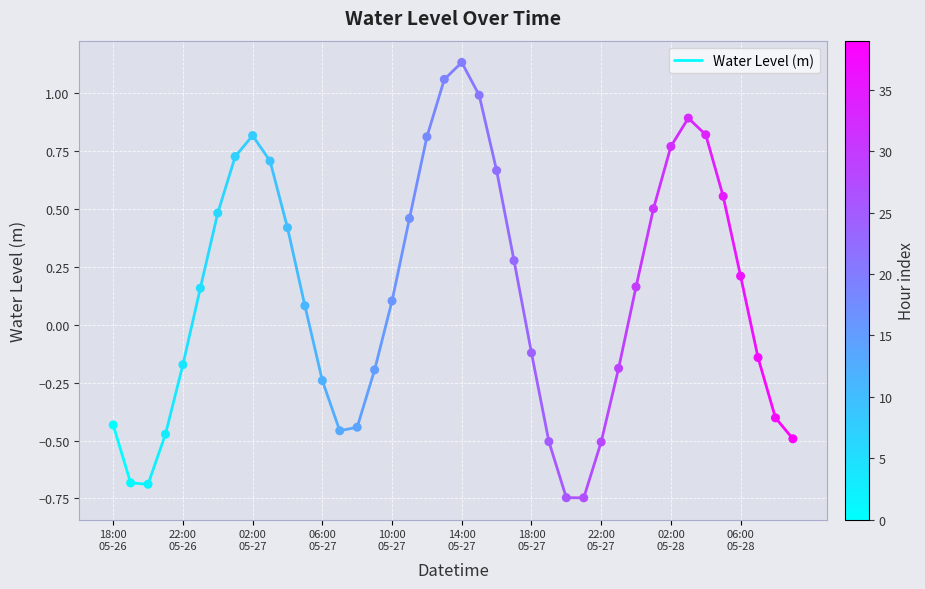

What is the range of Y values (max minus min)?

1.9